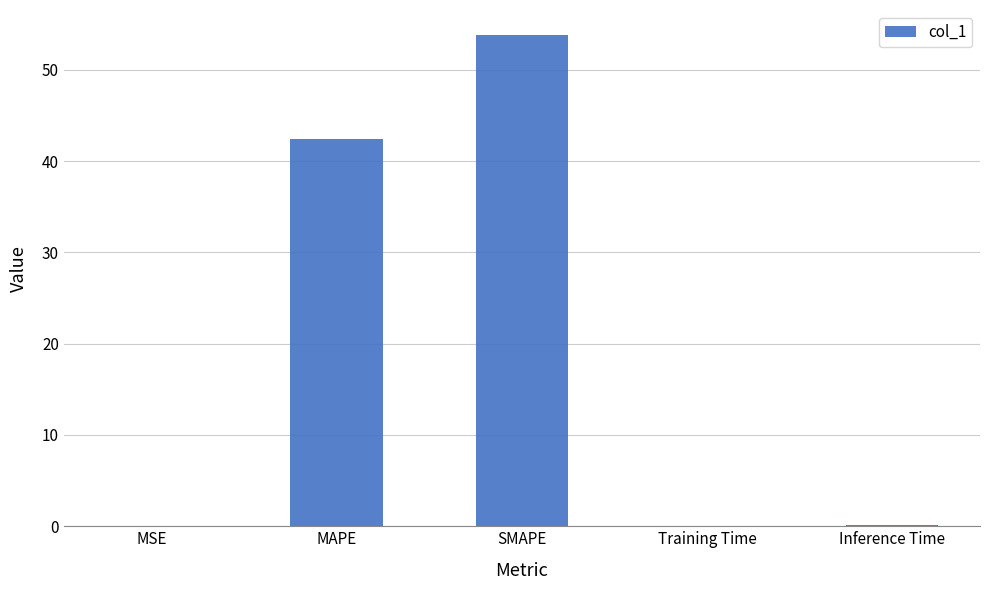

Where is the data nearest to the value 26?

MAPE